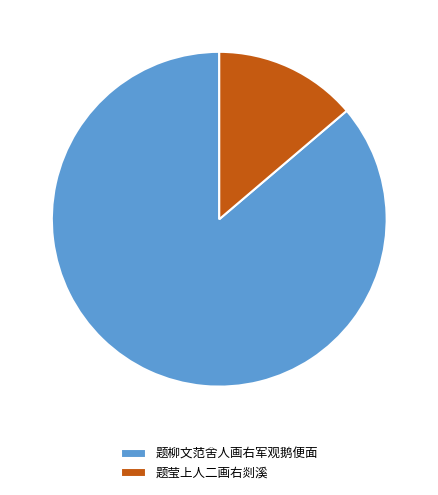

Does 题莹上人二画右剡溪 account for over 50% of the chart?

No